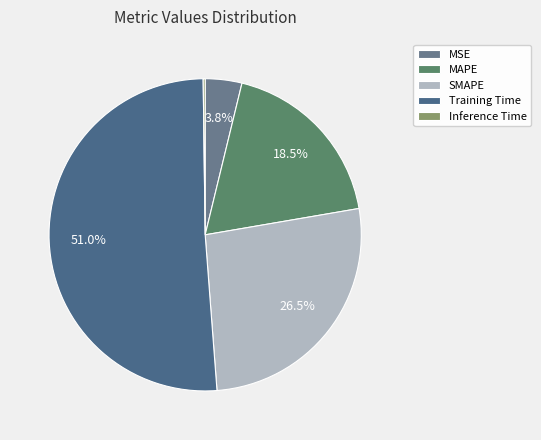

What is the largest slice in the pie chart?

Training Time